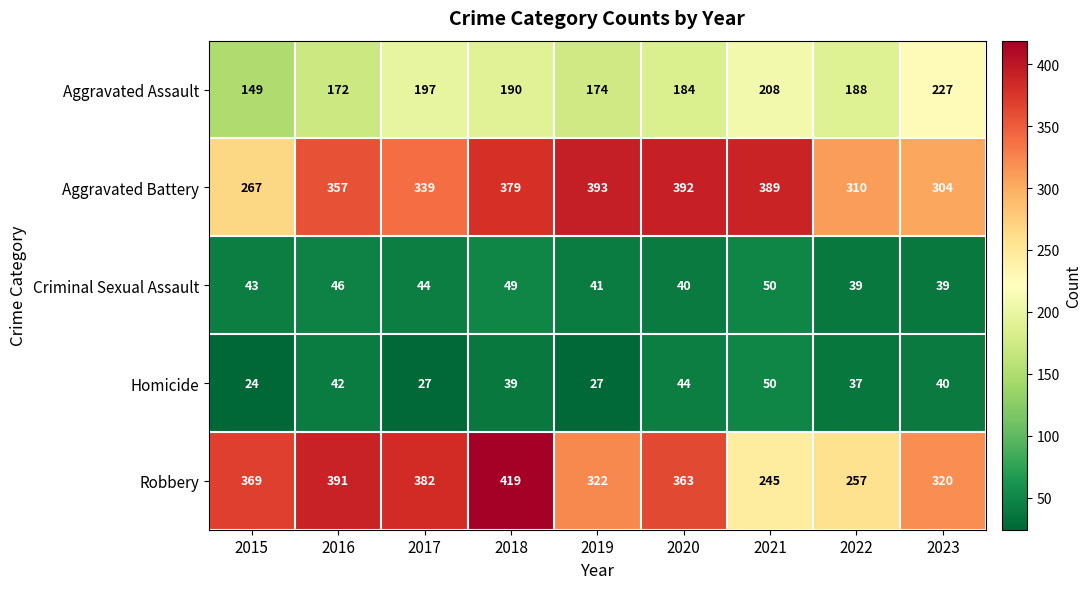

What is the highest value of the Aggravated Assault series?

227